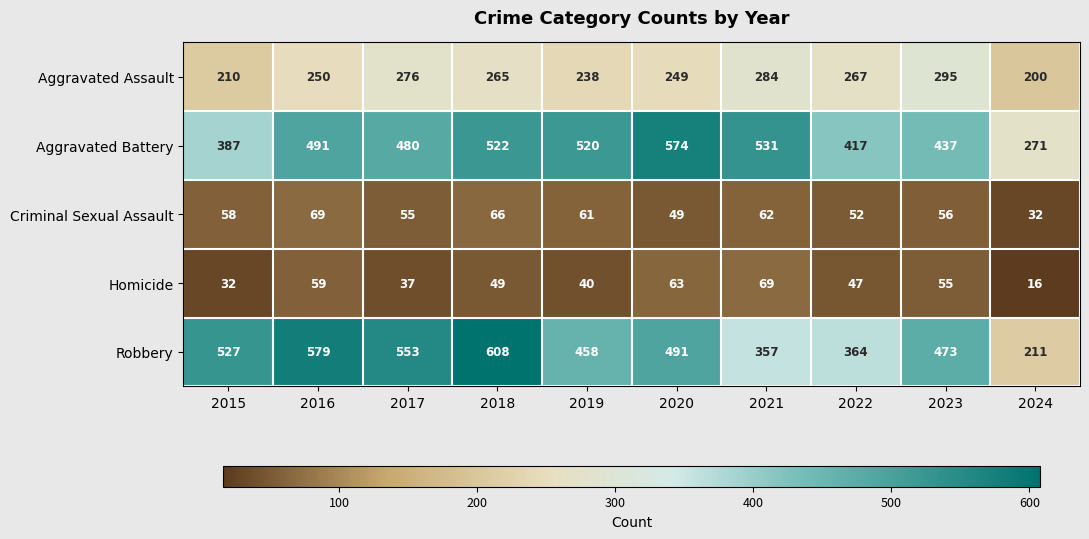

At which category is the sum across all series the highest?

2018